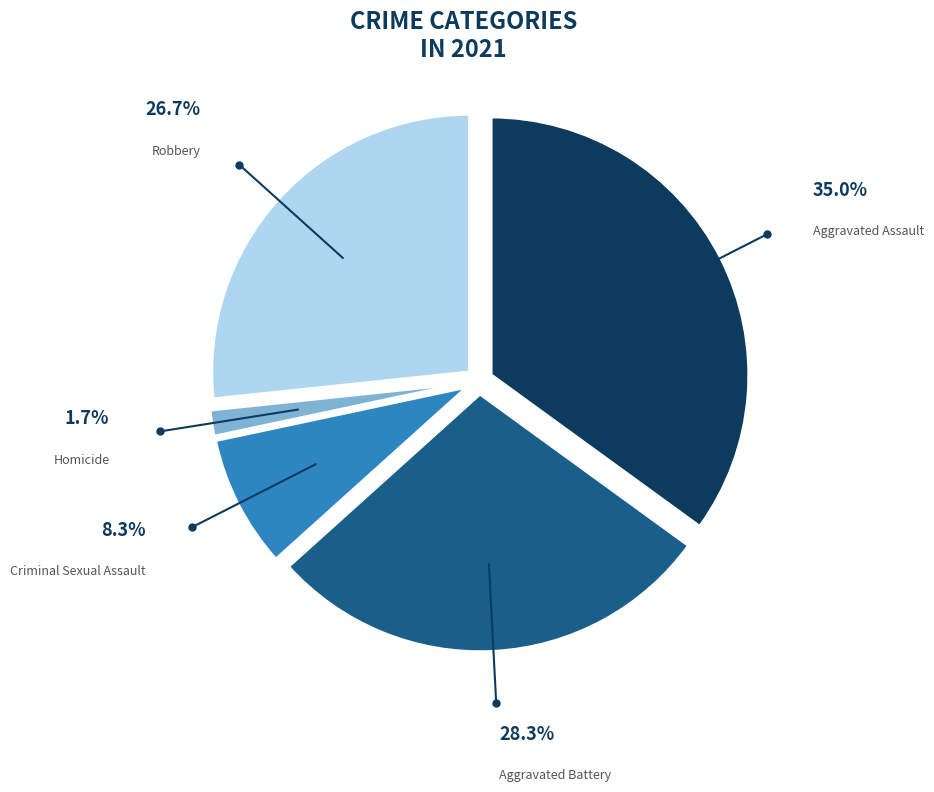

Which slice is the smallest?

Homicide